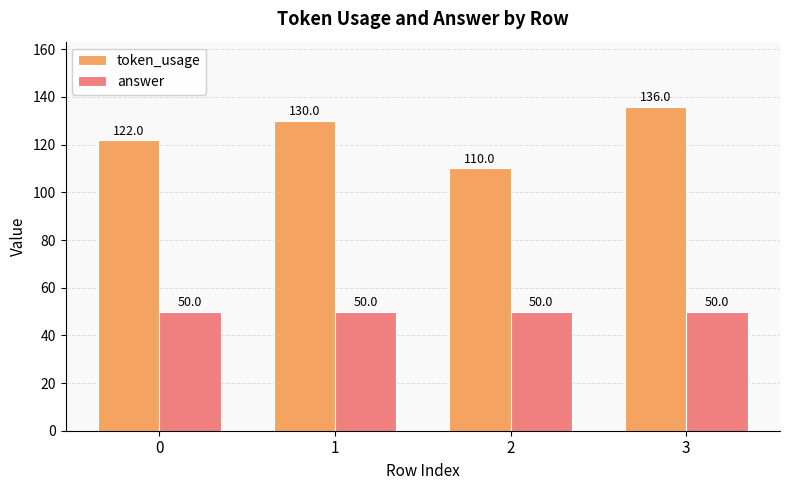

Does the chart contain any negative values?

No